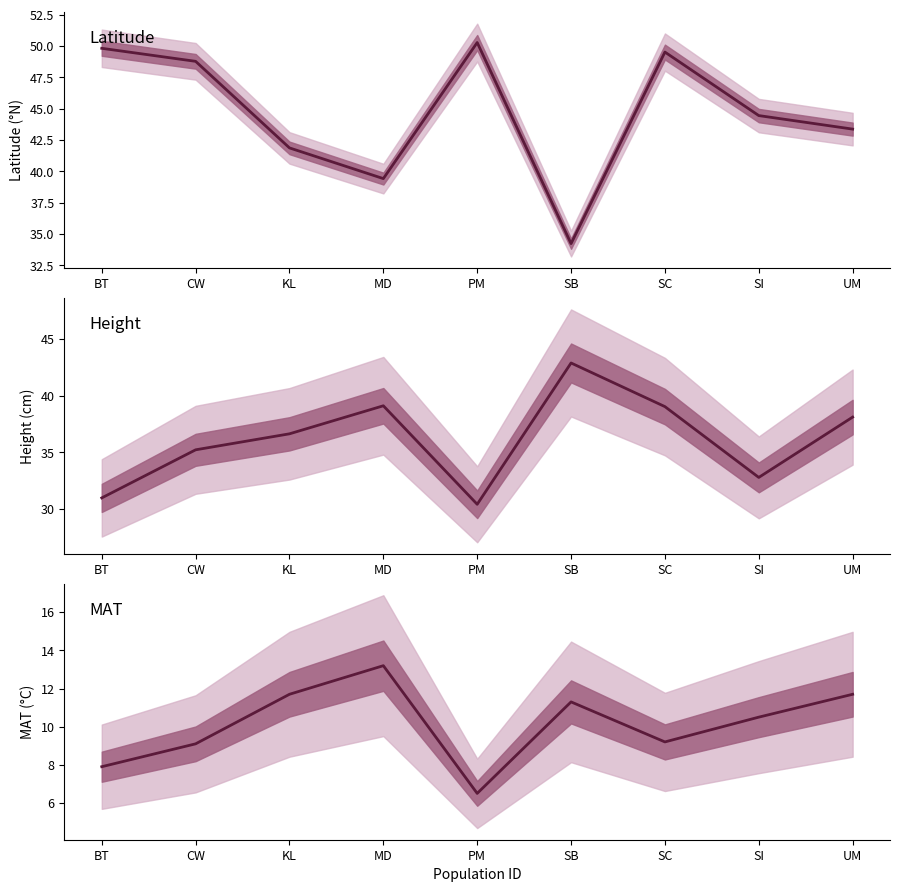

Reading left to right, list all the values displayed in this chart.

Latitude: BT=49.8	CW=48.8	KL=41.9	MD=39.4	PM=50.3	SB=34.2	SC=49.5	SI=44.5	UM=43.4
Height: BT=31.0	CW=35.2	KL=36.6	MD=39.1	PM=30.4	SB=42.9	SC=39.0	SI=32.8	UM=38.1
MAT: BT=7.9	CW=9.1	KL=11.7	MD=13.2	PM=6.5	SB=11.3	SC=9.2	SI=10.5	UM=11.7